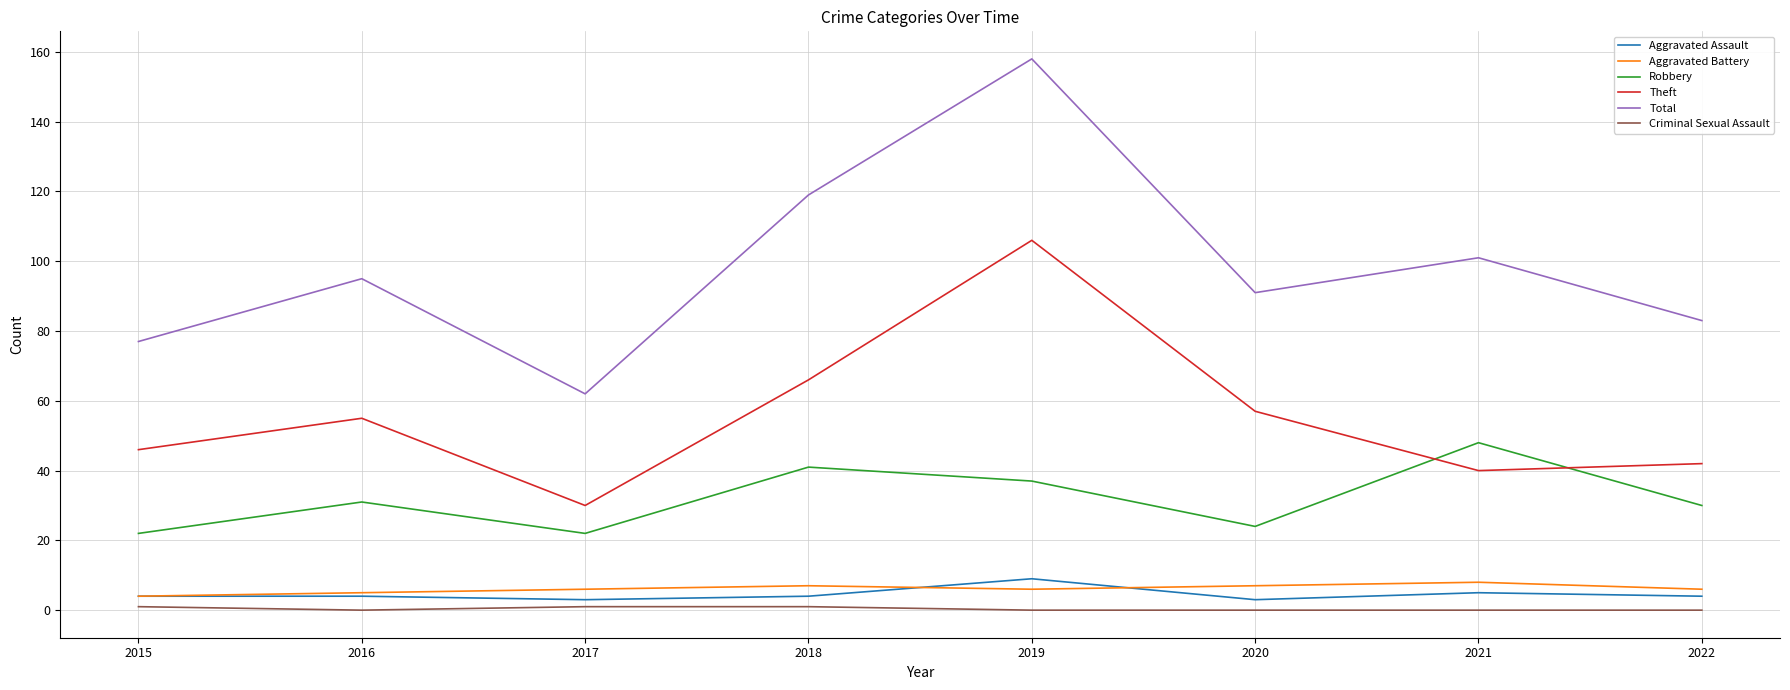

True or false: Aggravated Battery and Robbery intersect in this chart.

False